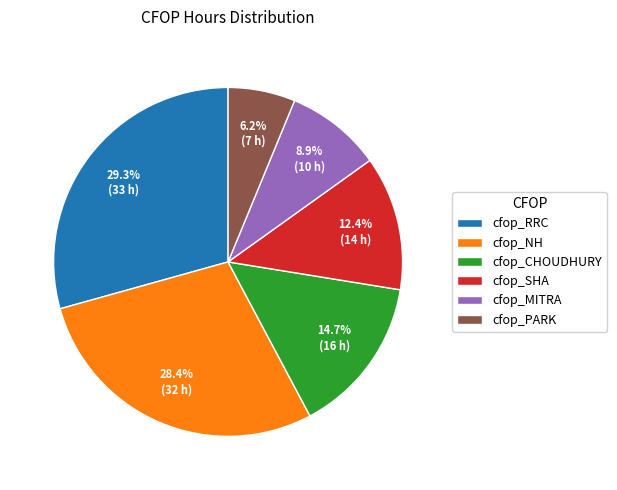

What is the ratio of the value at cfop_MITRA to the value at cfop_CHOUDHURY?

0.6